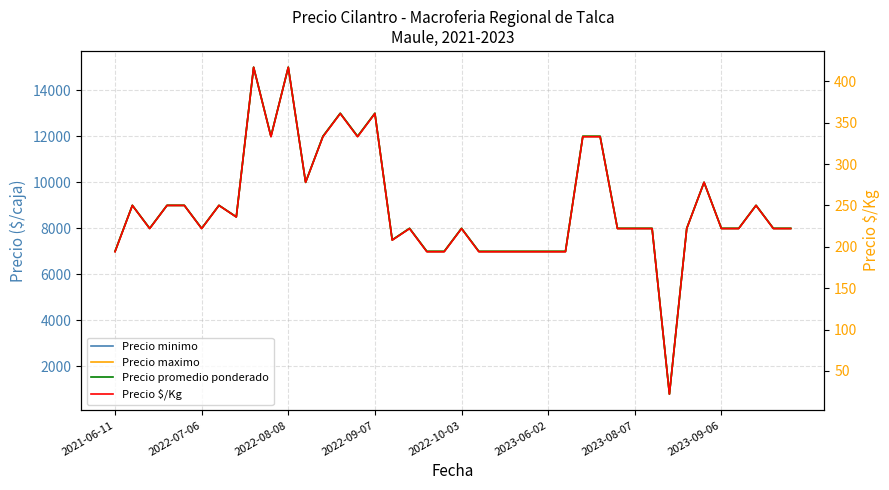

True or false: Precio minimo and Precio maximo intersect in this chart.

False